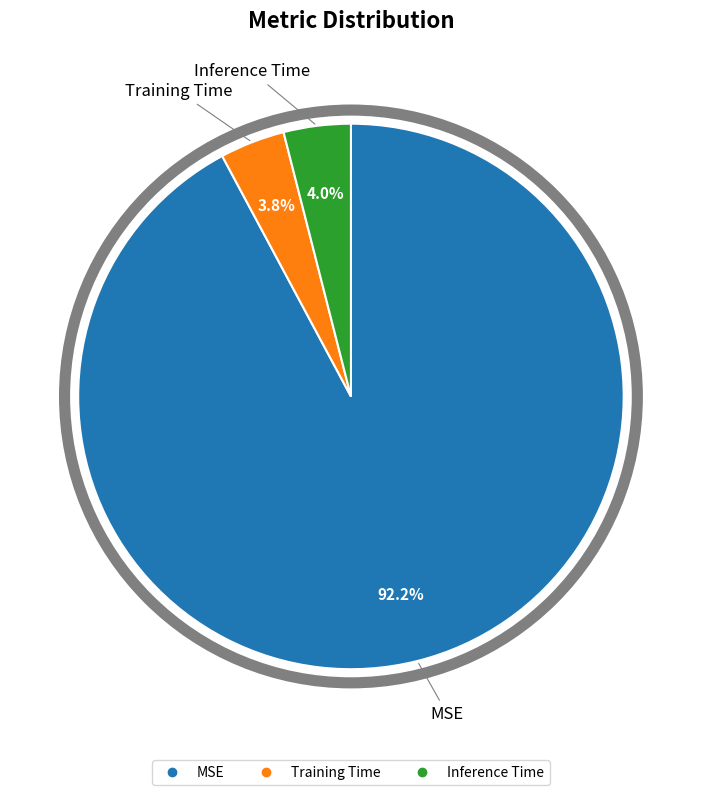

Does MSE represent more than half of the total?

Yes